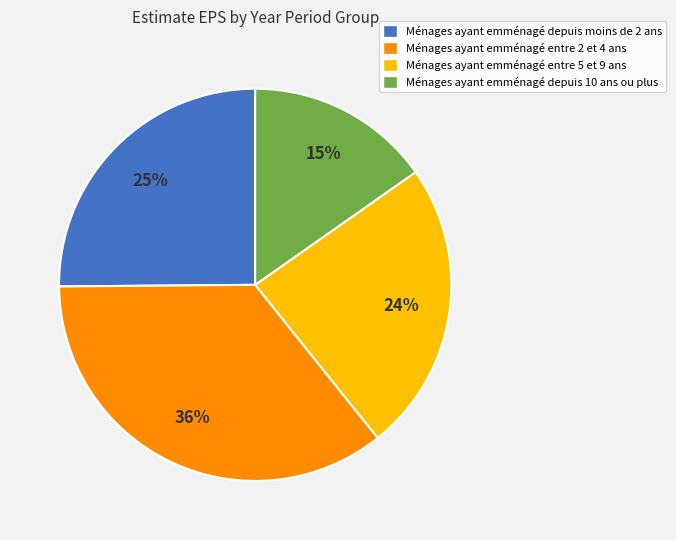

To the nearest percent, what is the average slice percentage?

25%